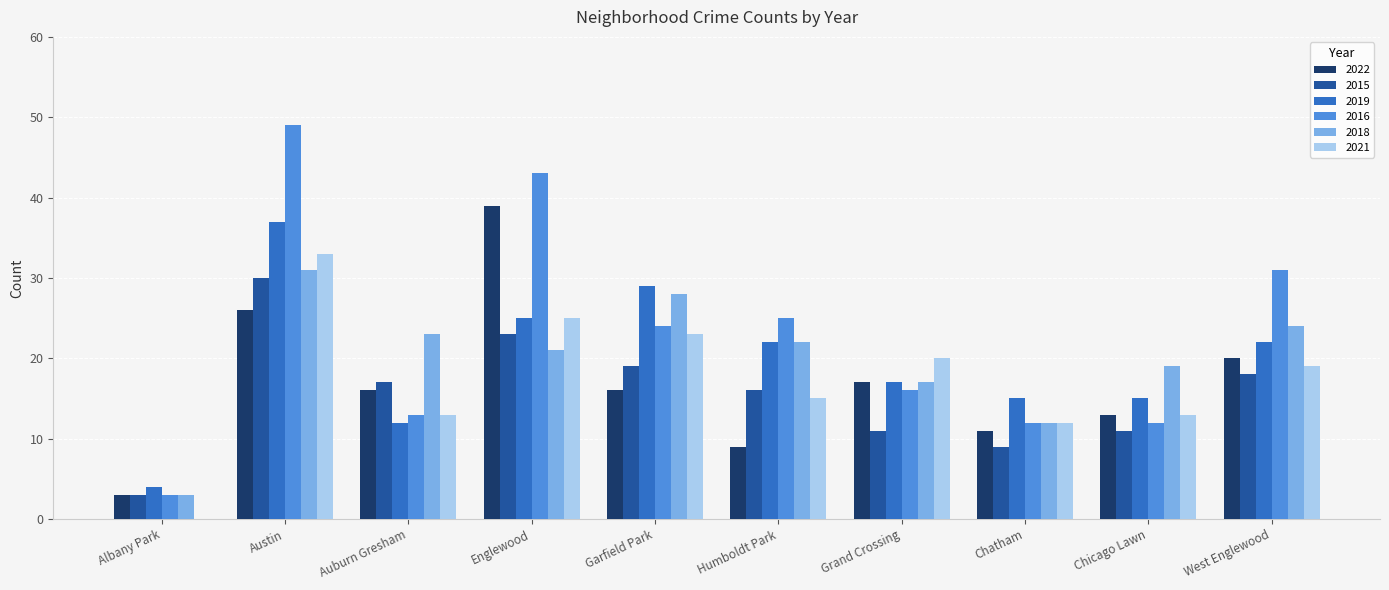

At which category does the chart reach its peak across all series?

Austin